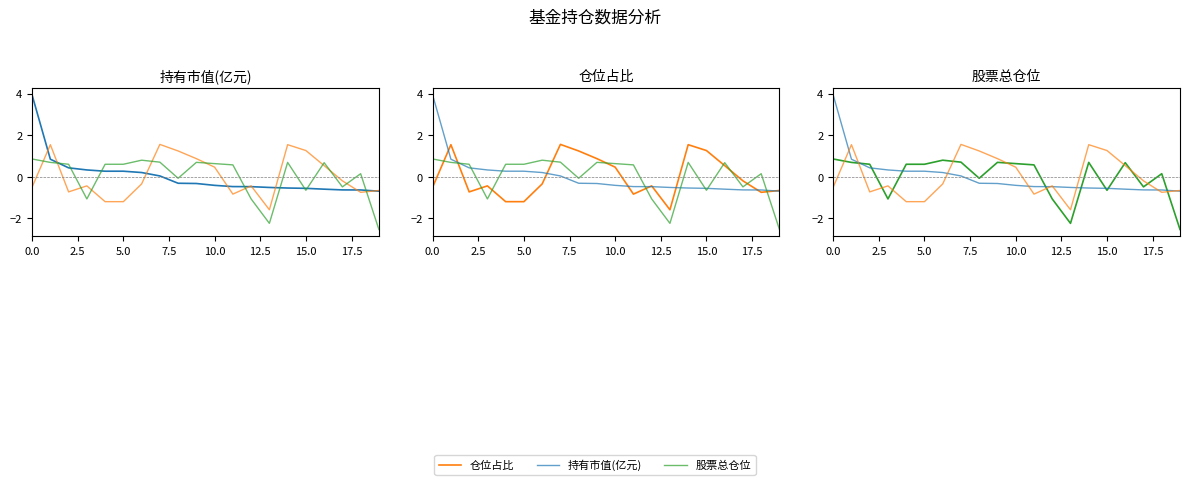

What is the smallest value displayed?

-2.5